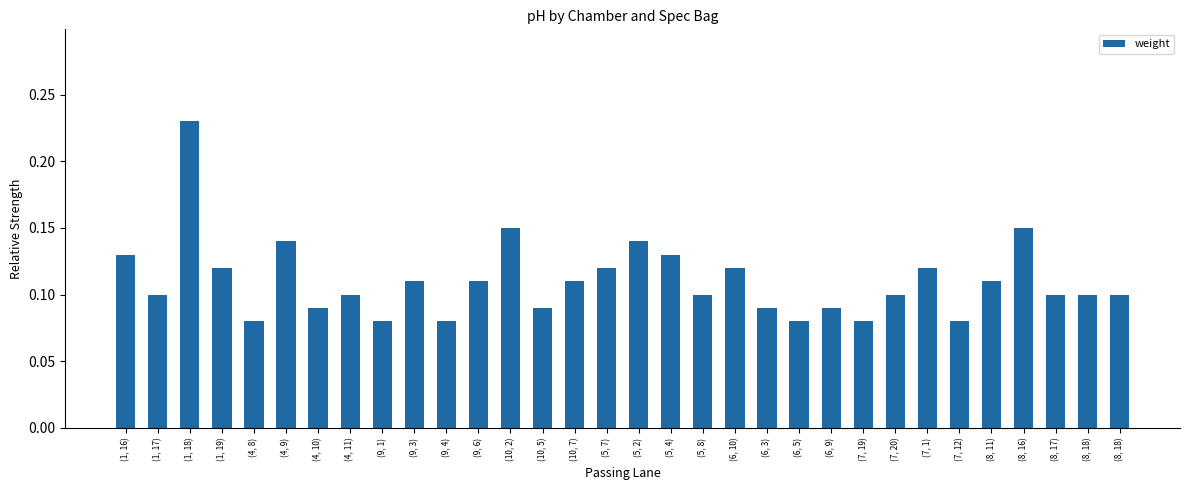

List the labels in order of value, largest first.

(1, 18), (10, 2), (8, 16), (4, 9), (5, 2), (1, 16), (5, 4), (1, 19), (5, 7), (6, 10), (7, 1), (9, 3), (9, 6), (10, 7), (8, 11), (1, 17), (4, 11), (5, 8), (7, 20), (8, 17), (8, 18), (8, 18), (4, 10), (10, 5), (6, 3), (6, 9), (4, 8), (9, 1), (9, 4), (6, 5), (7, 19), (7, 12)